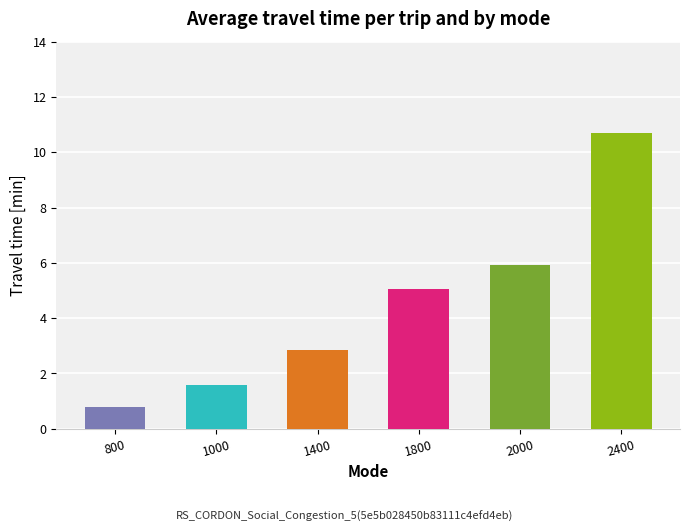

Which has a higher value, 1800 or 2400?

2400